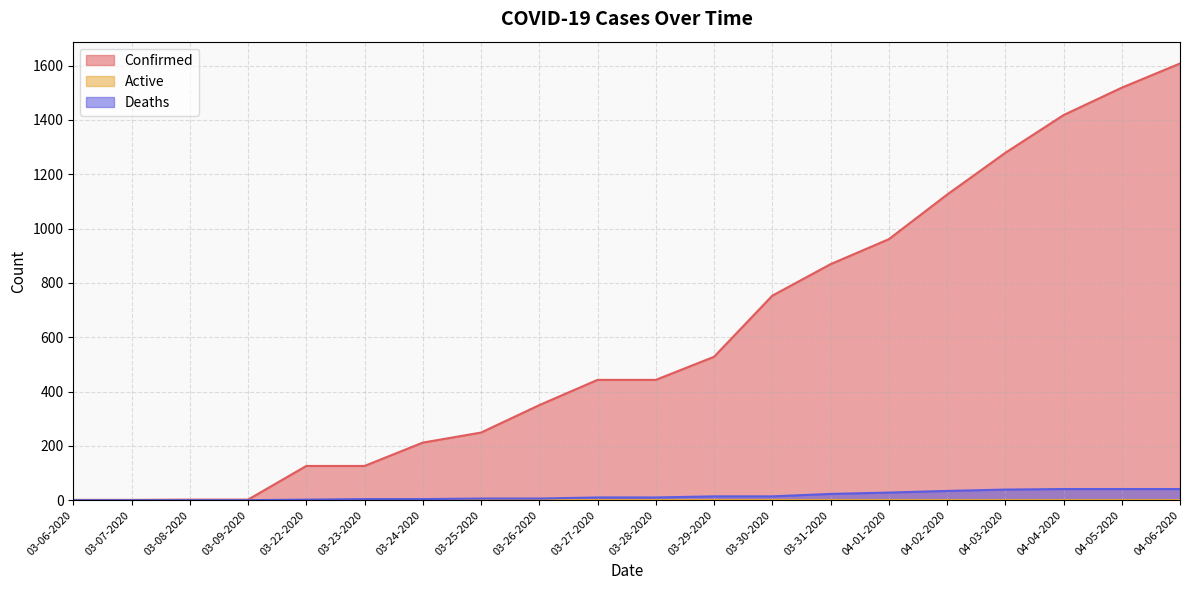

What is the difference between the highest and lowest values at 03-25-2020?

249